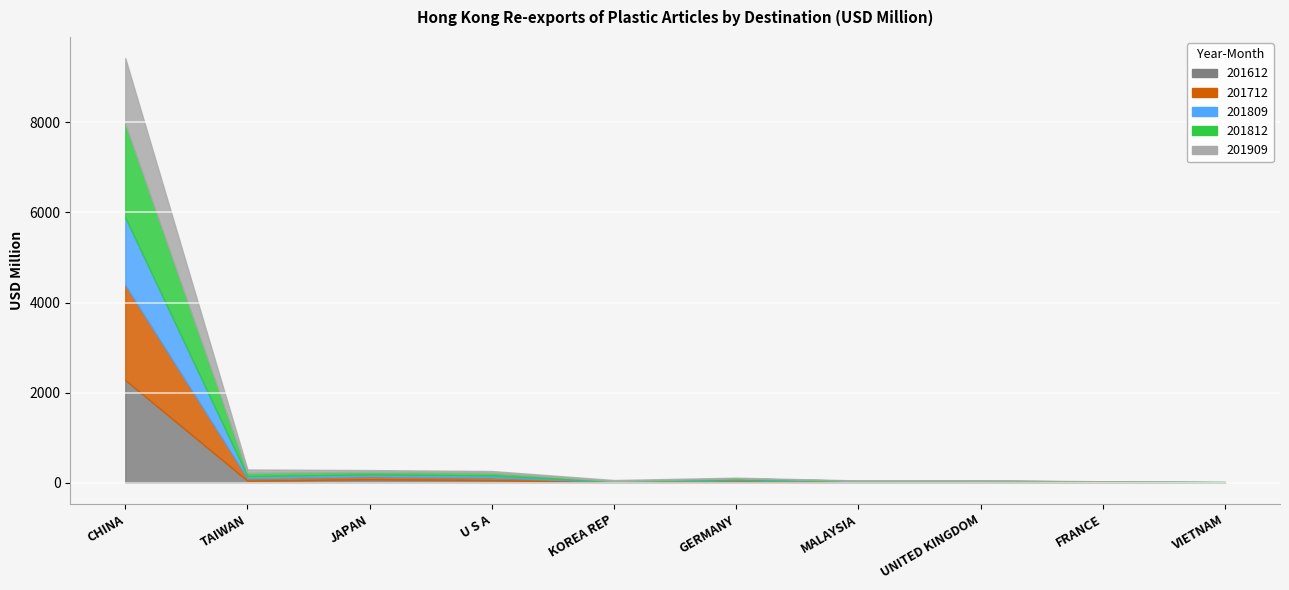

What is the average value of the 201809 series?

168.8